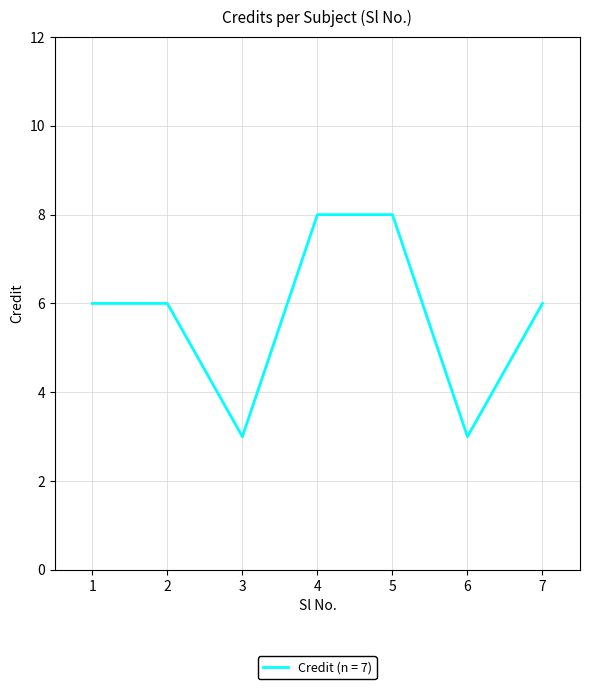

At which category does the data reach its first local valley?

3